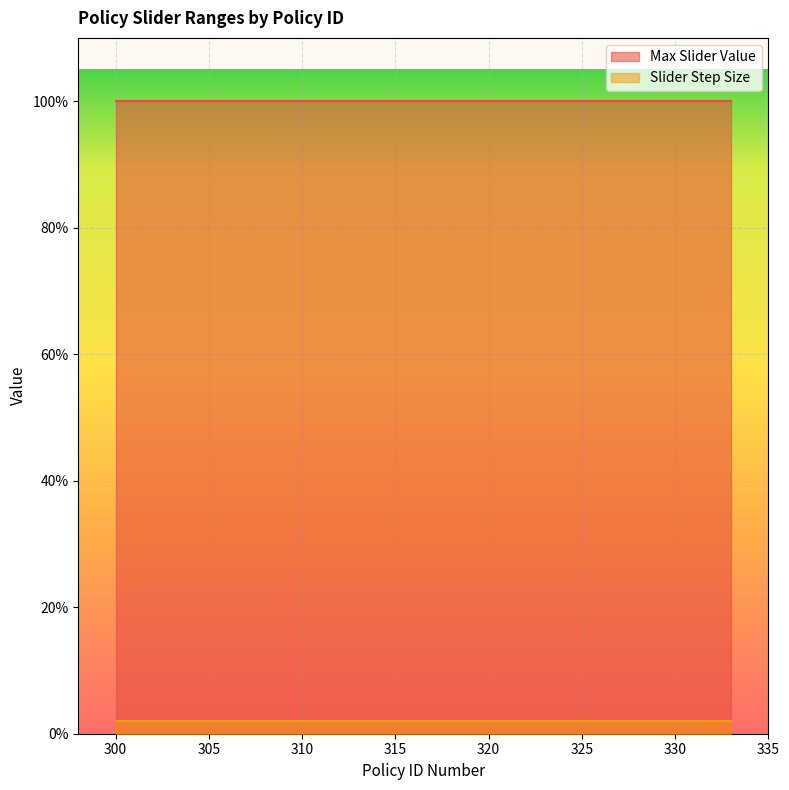

What is the average value of the Max Slider Value series?

1.0